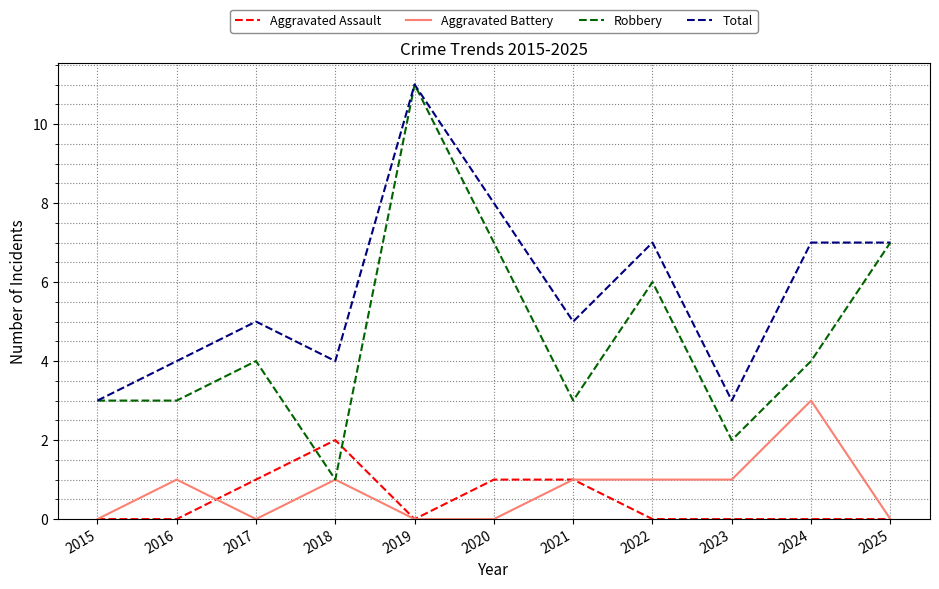

True or false: Total has more than 0 interior local peaks.

True